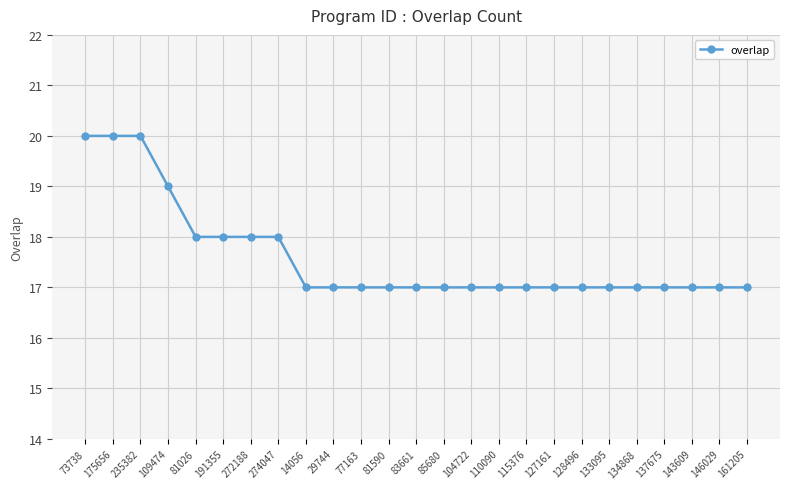

How many lines are shown in the chart?

1